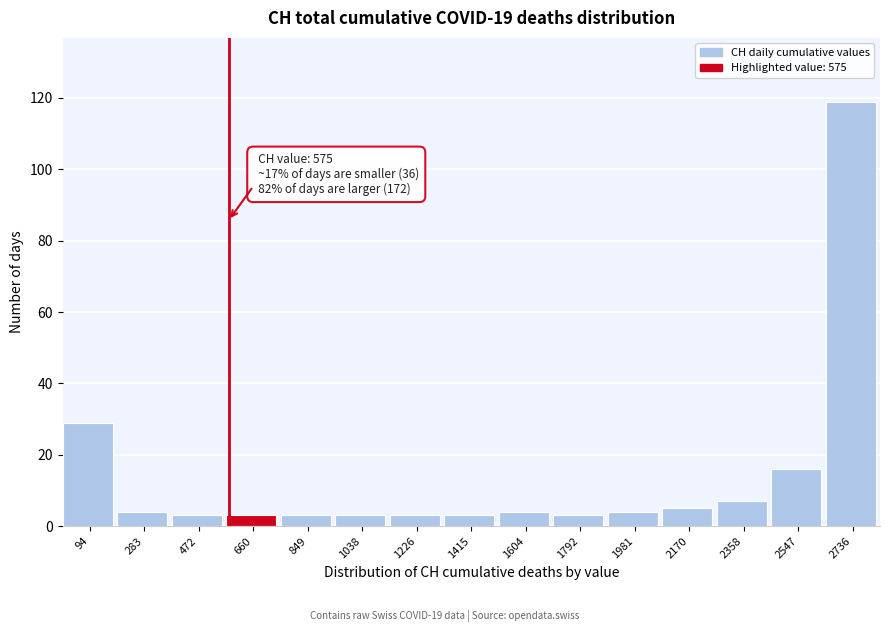

Which range on the x-axis has the tallest bar?

2640 to 2840